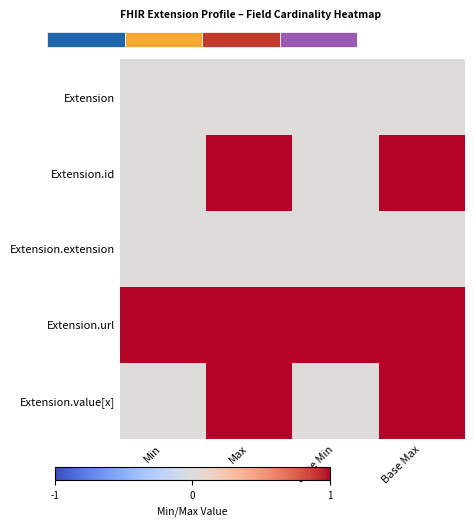

Which series has the widest spread of values?

Extension.id